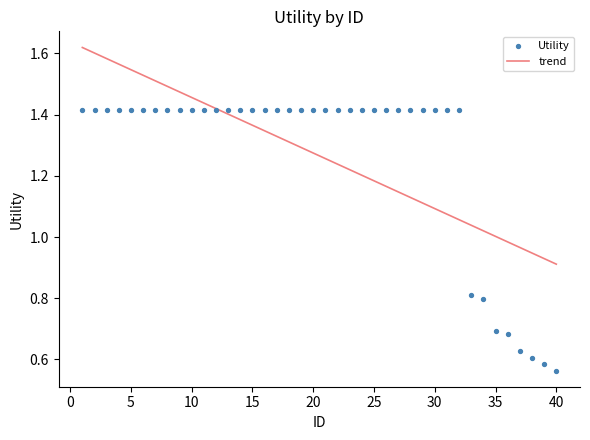

What is the change in value from 17 to 40?

-0.9